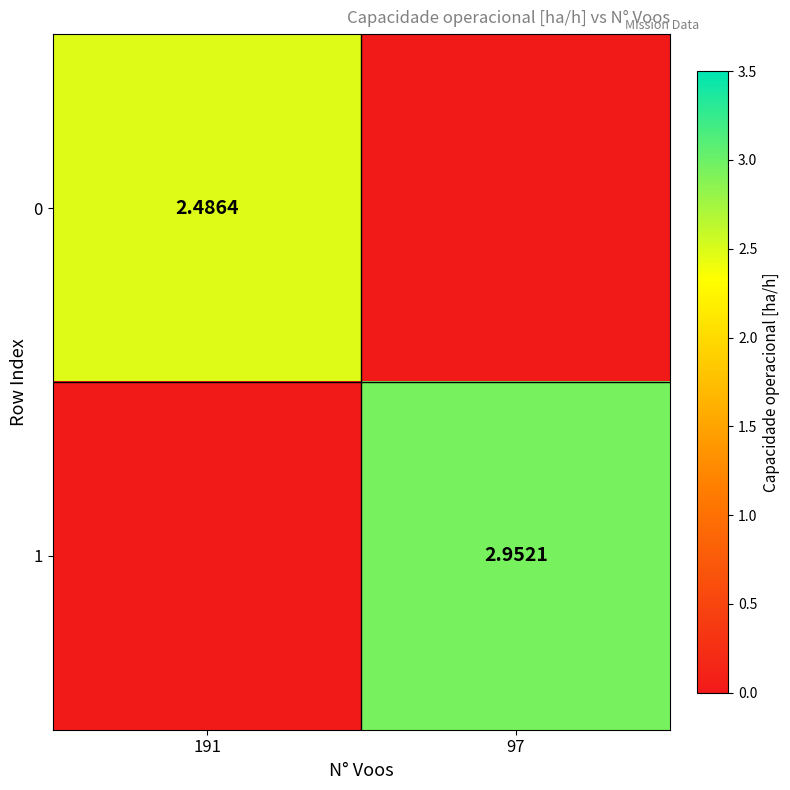

Where is 1 nearest to the value 1?

191